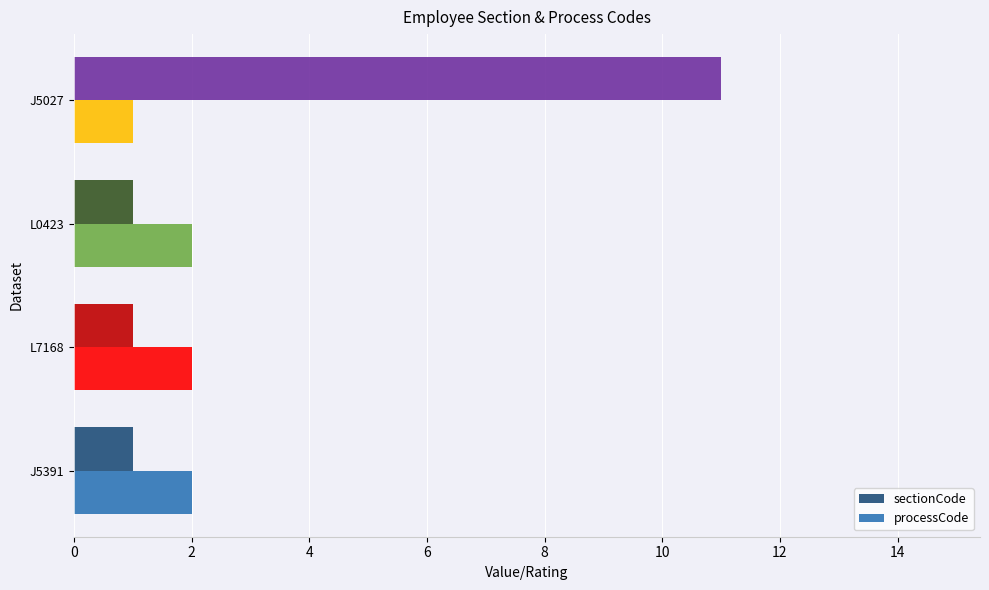

At L7168, list the series in order from smallest to largest.

sectionCode, processCode